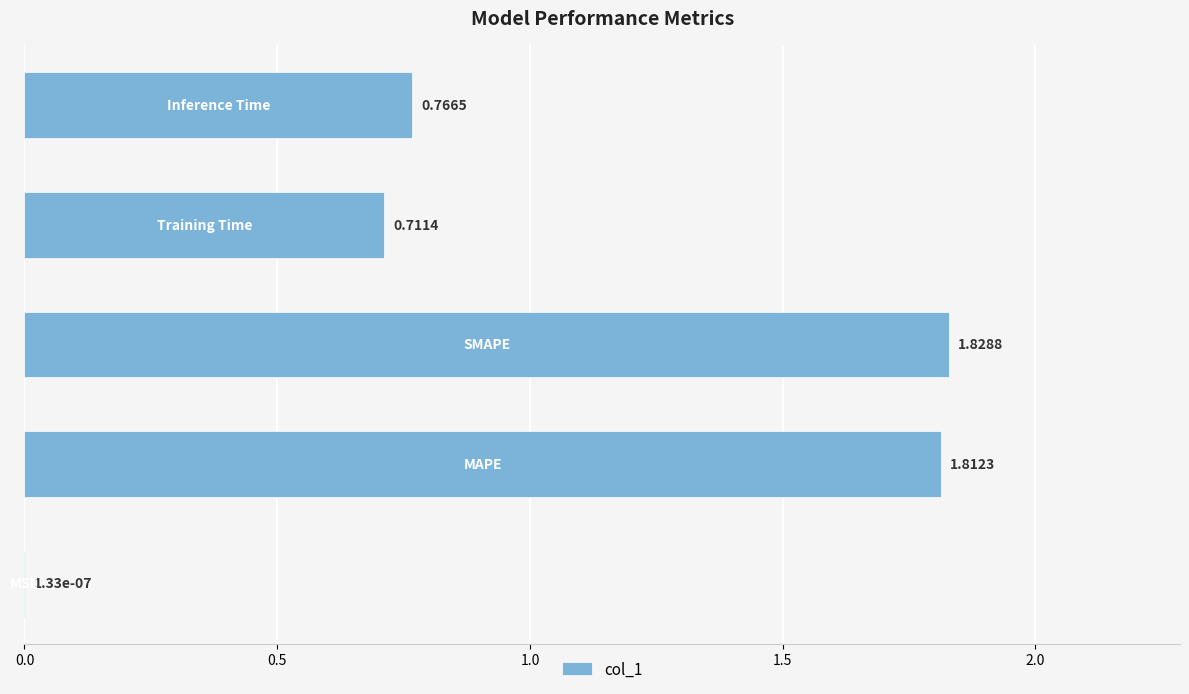

What is the sum of all values?

5.1